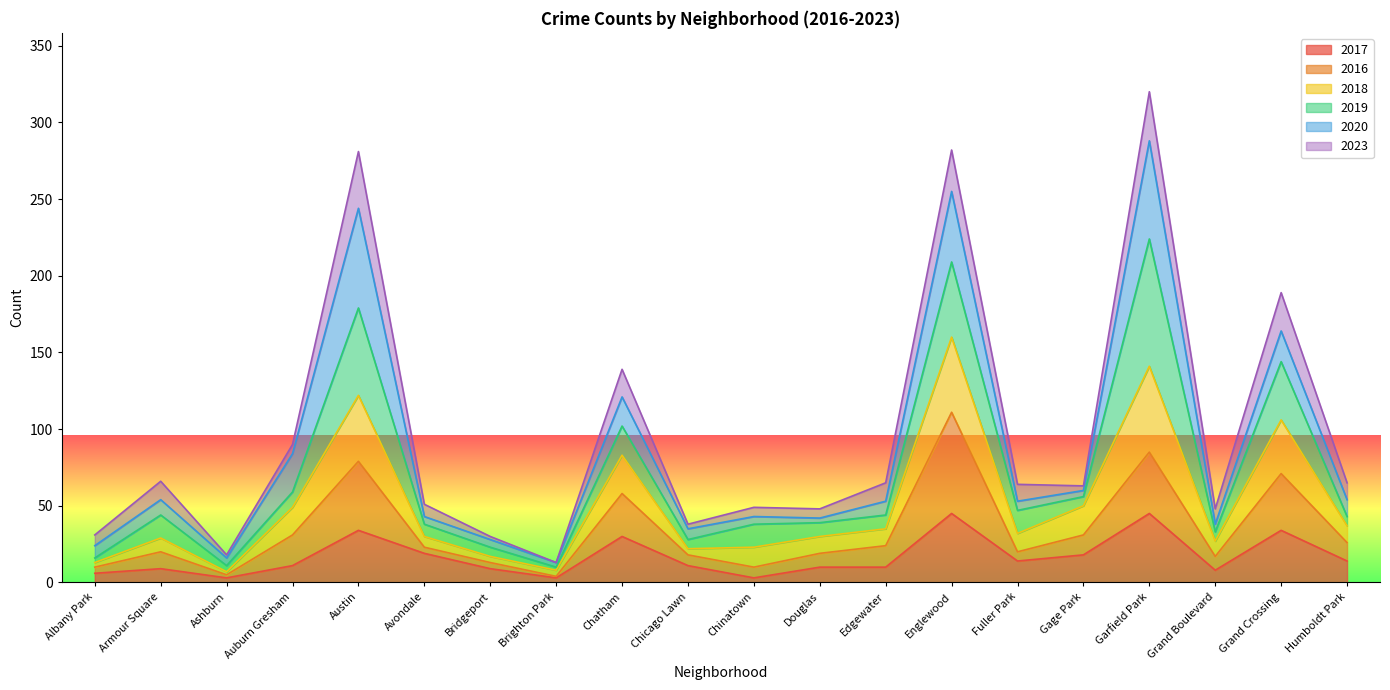

The 2017 series shows 10 at Douglas. True or false?

True